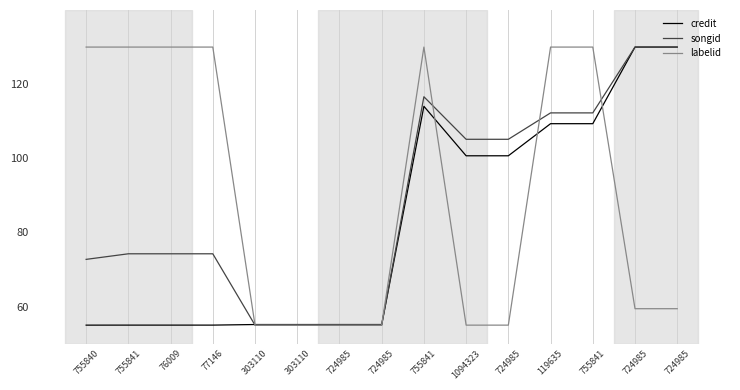

What is the sum of all labelid values?

1358.9